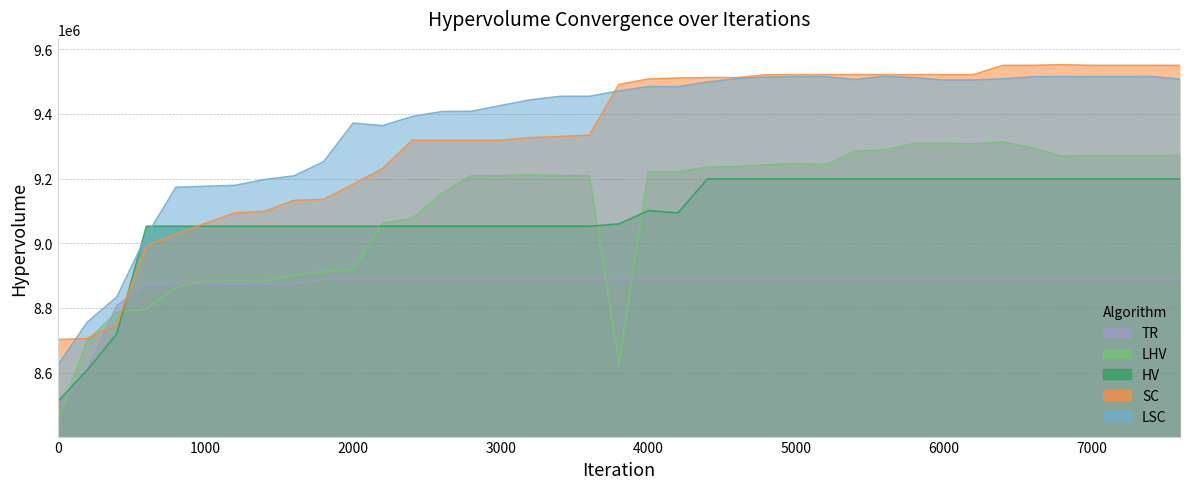

True or false: LHV has a value of 4361084.5 at 1200.

False